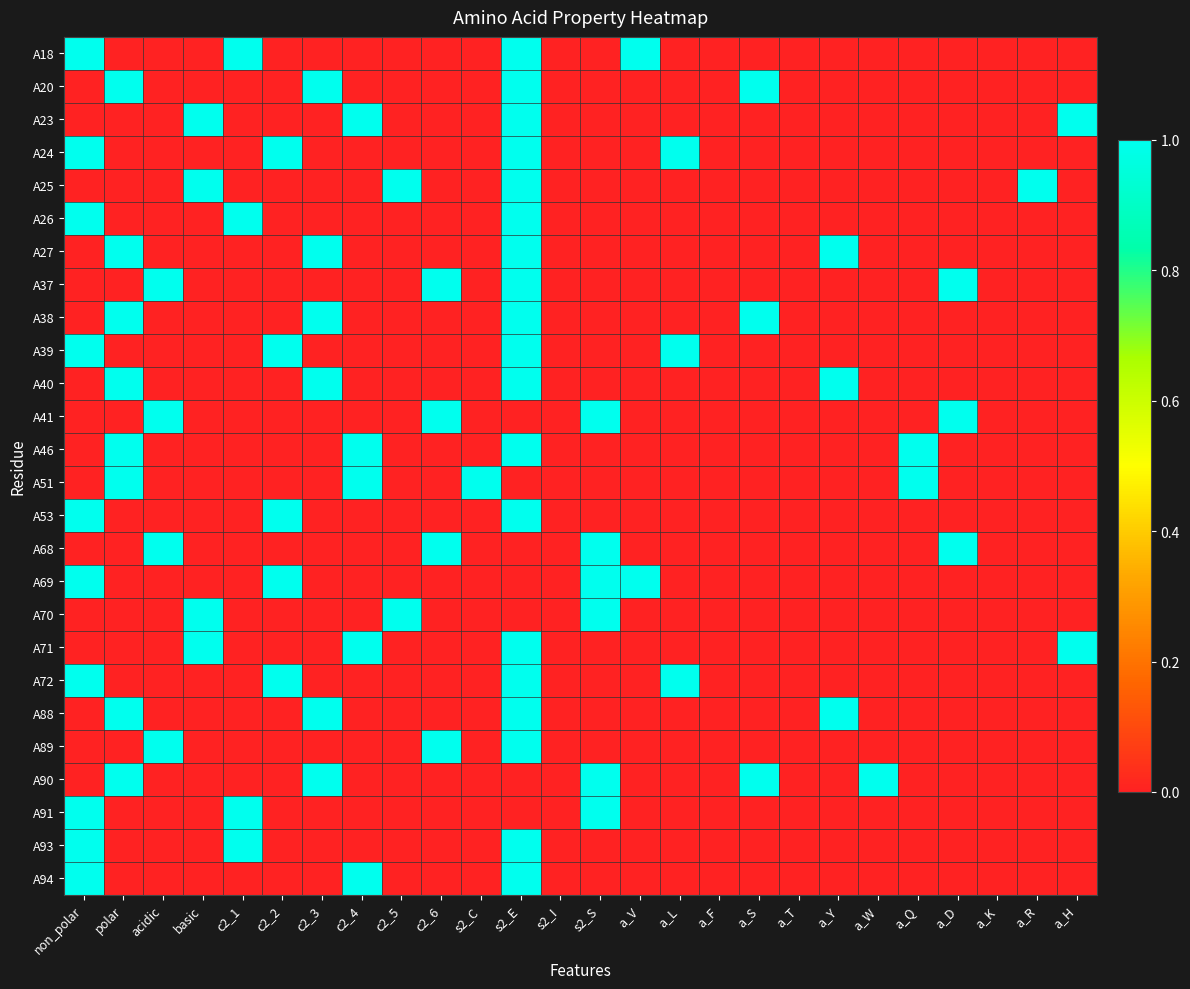

What is the spread (max minus min) of values at polar?

1